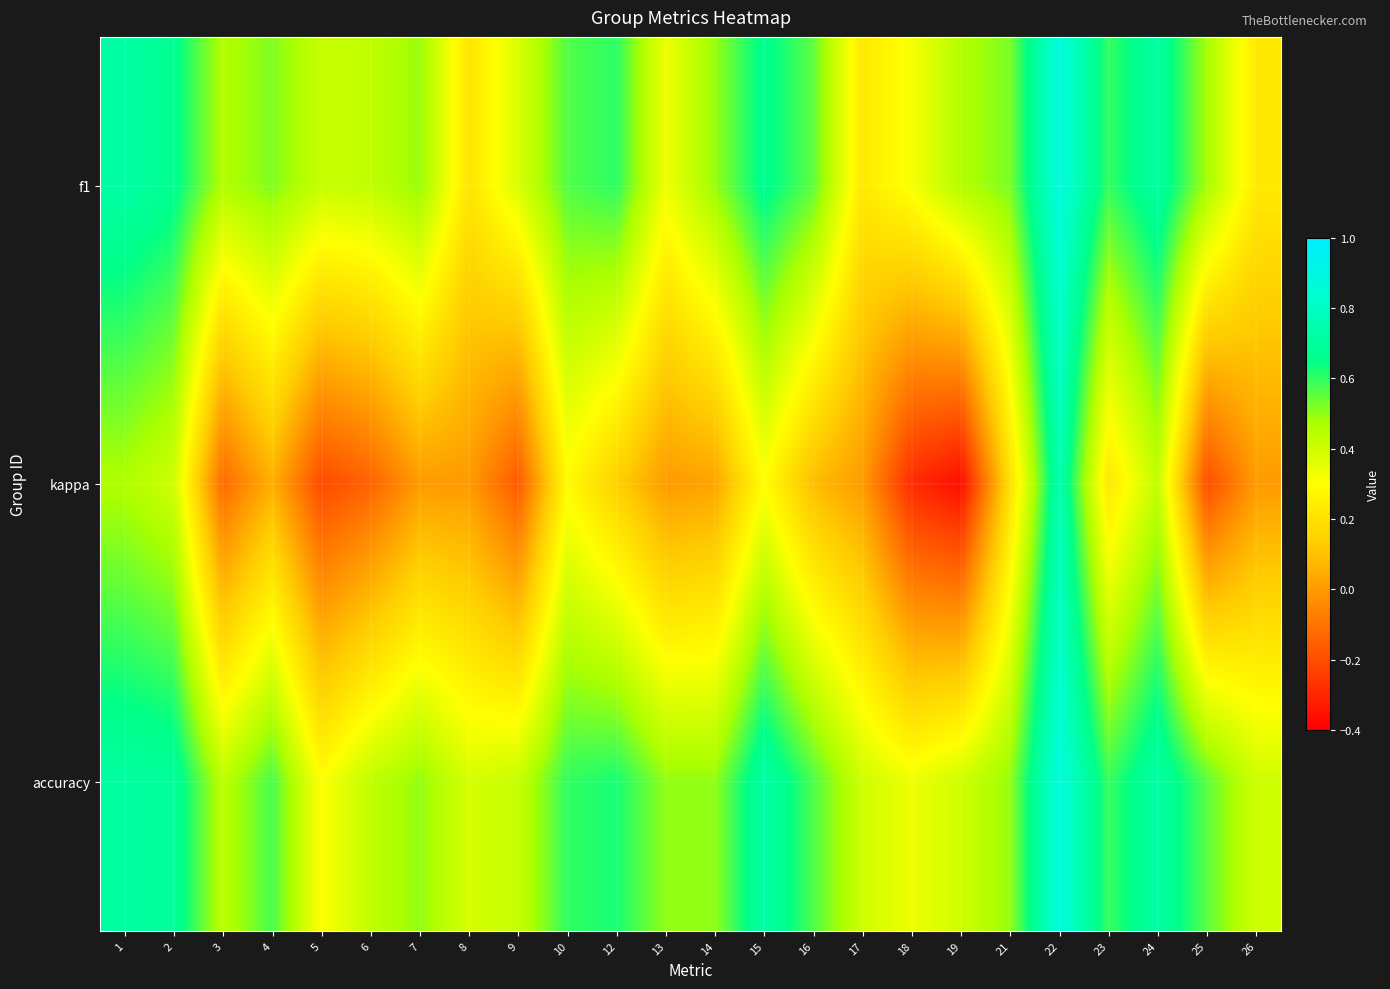

Reading left to right, extract all data points from this chart.

f1: 1=0.7	2=0.7	3=0.5	4=0.5	5=0.4	6=0.4	7=0.5	8=0.2	9=0.4	10=0.6	12=0.6	13=0.3	14=0.5	15=0.7	16=0.6	17=0.2	18=0.3	19=0.5	21=0.5	22=0.9	23=0.6	24=0.7	25=0.5	26=0.2
kappa: 1=0.5	2=0.4	3=-0.1	4=0.1	5=-0.2	6=-0.1	7=0.0	8=0.0	9=-0.2	10=0.3	12=0.1	13=0.0	14=0.0	15=0.3	16=0.1	17=0.0	18=-0.3	19=-0.4	21=0.2	22=0.8	23=0.2	24=0.4	25=-0.2	26=0.0
accuracy: 1=0.7	2=0.7	3=0.4	4=0.6	5=0.3	6=0.4	7=0.5	8=0.4	9=0.4	10=0.6	12=0.6	13=0.5	14=0.5	15=0.7	16=0.6	17=0.4	18=0.3	19=0.4	21=0.5	22=0.9	23=0.6	24=0.7	25=0.6	26=0.4